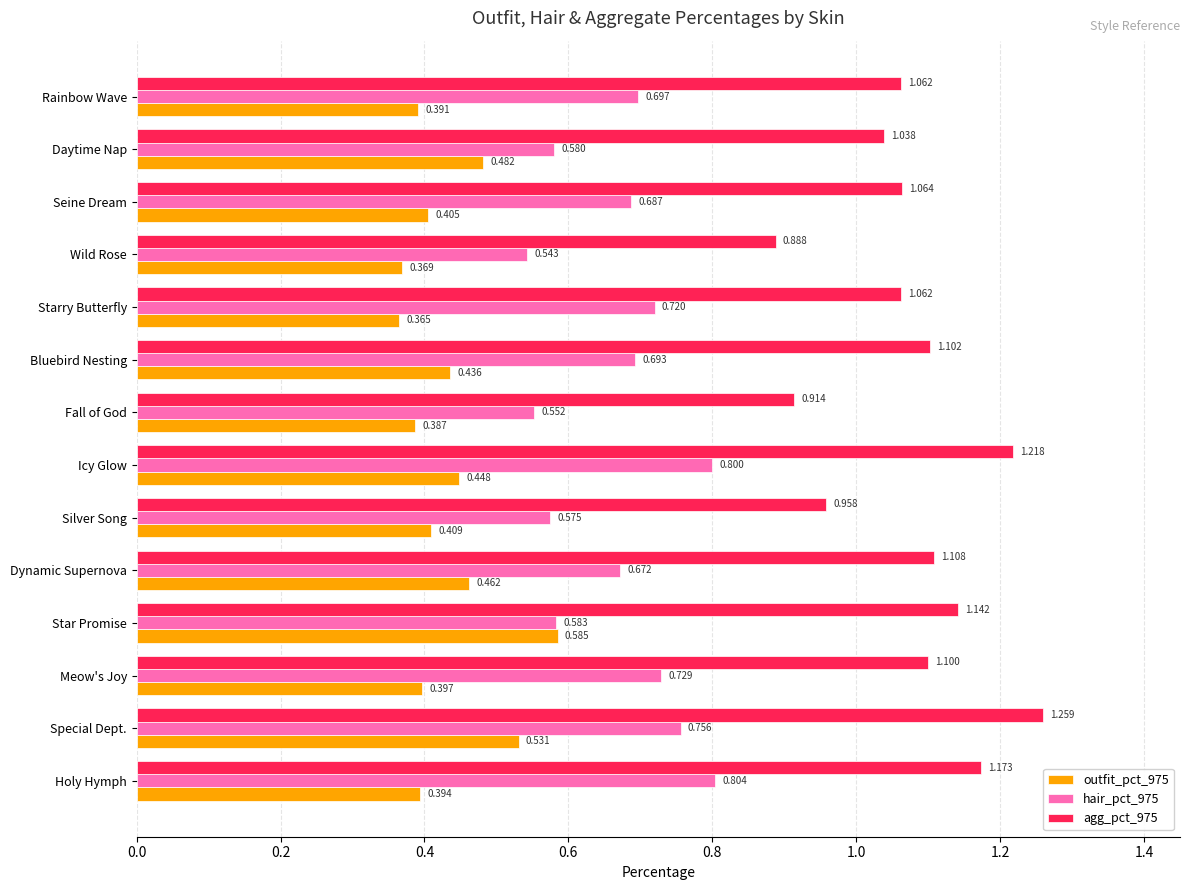

At which label is agg_pct_975 closest to 1?

Daytime Nap